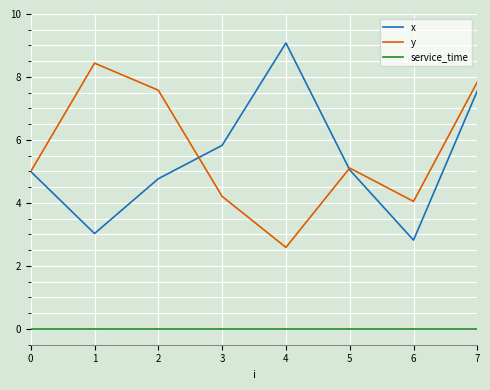

At 2, list the series in order from smallest to largest.

service_time, x, y